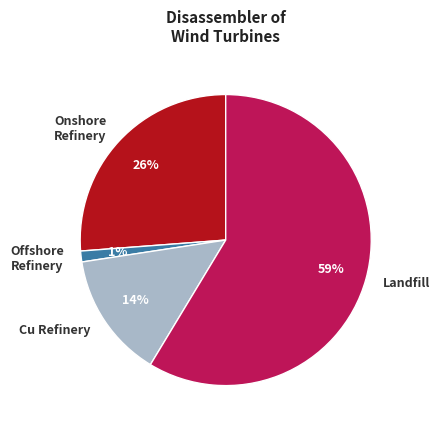

What is the largest slice in the pie chart?

Landfill